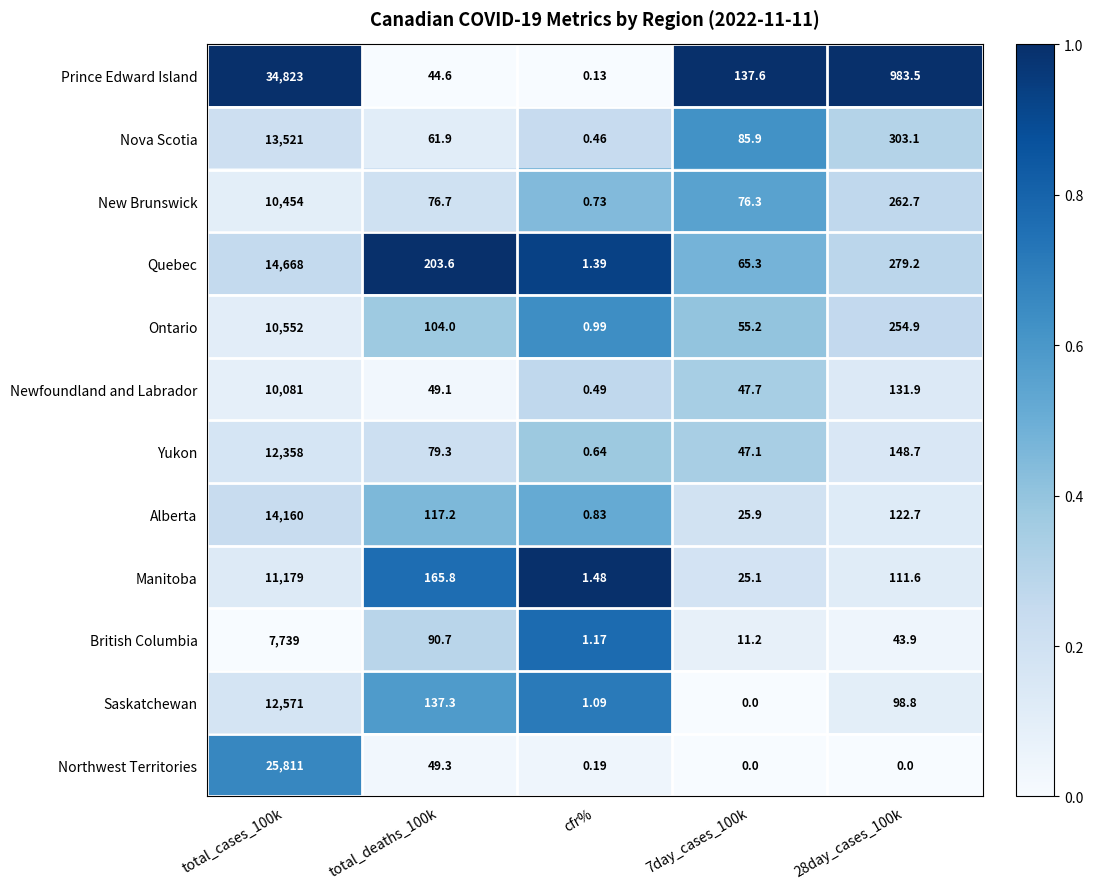

Which category has the lowest value in the Nova Scotia series?

cfr%